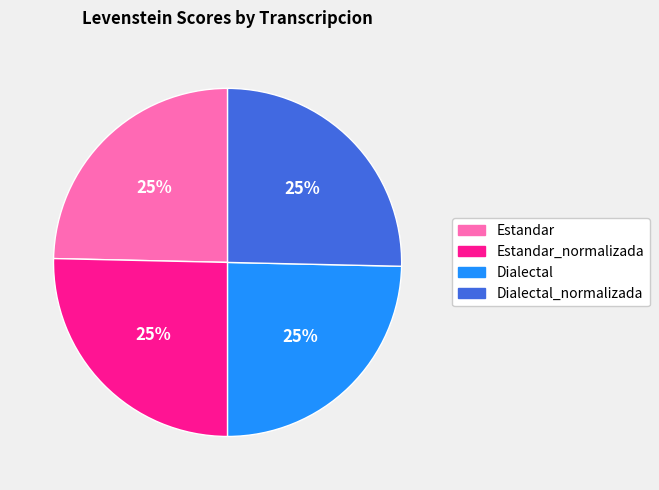

Is there a majority slice in this chart?

No